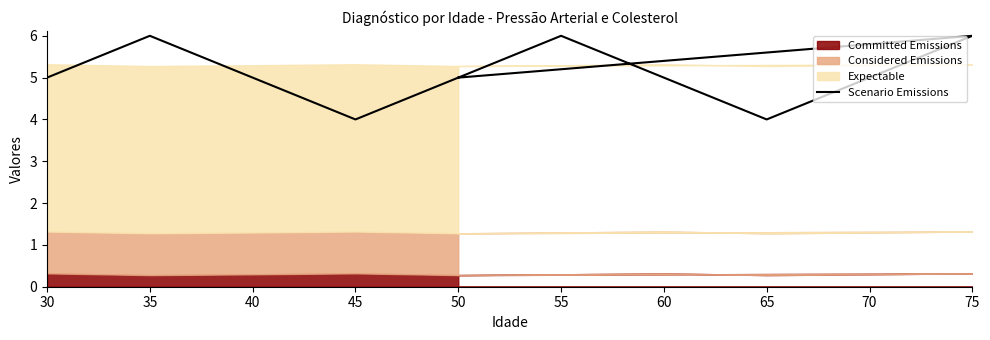

How many lines are shown in the chart?

1